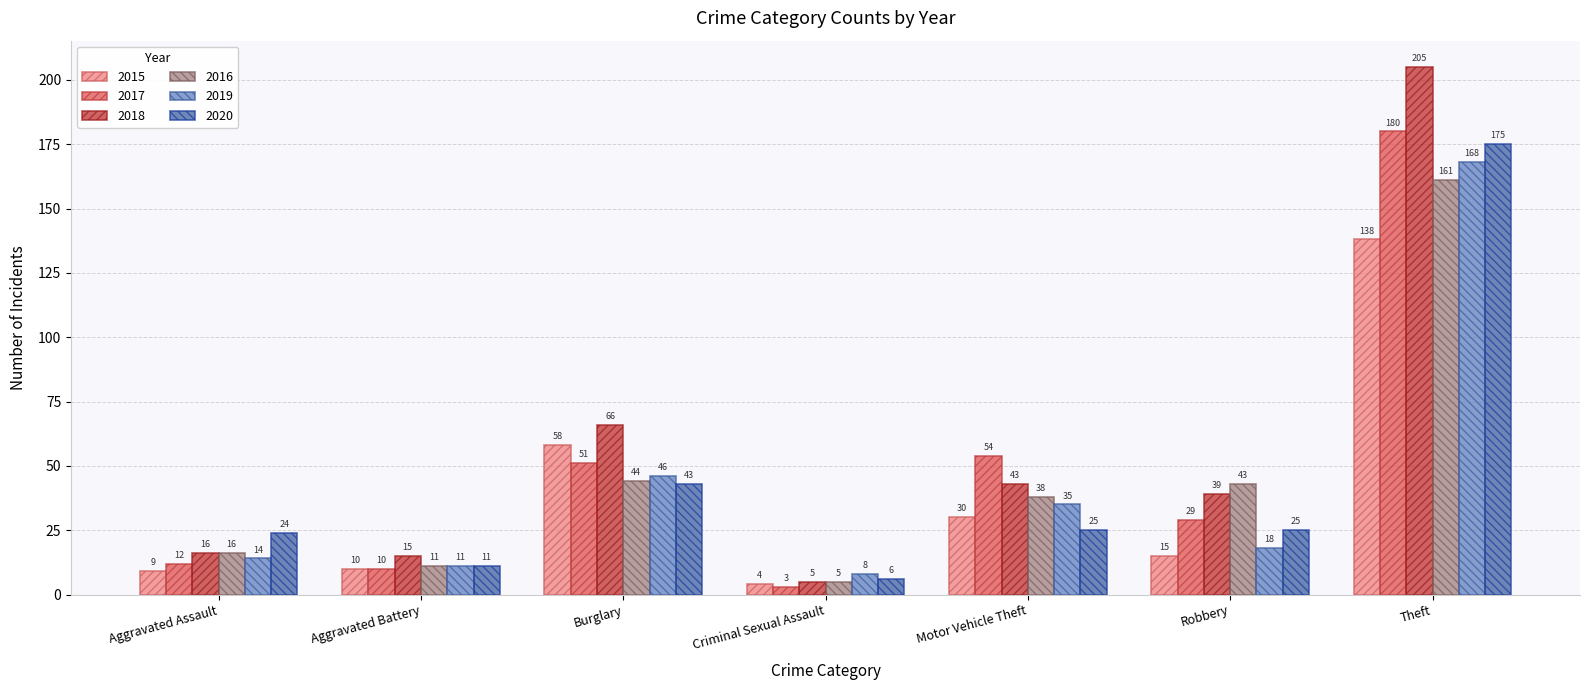

What is the total value across all series at Theft?

1027